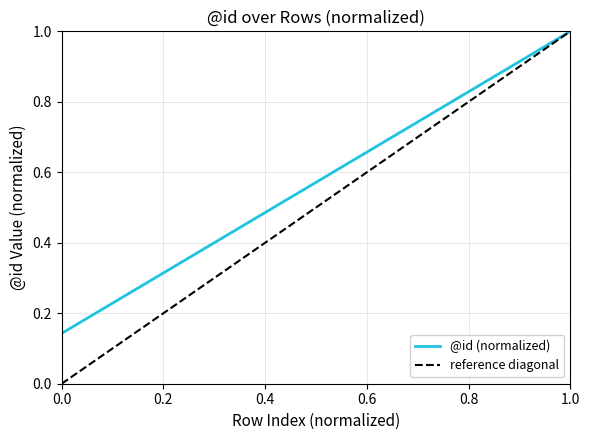

What is the highest value of the @id (normalized) series?

1.0